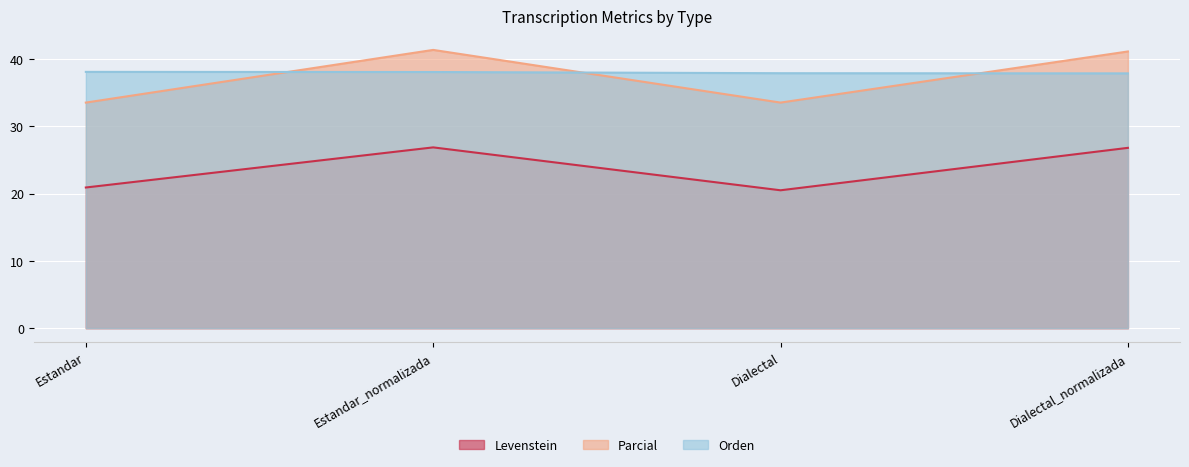

What is the lowest value of the Parcial series?

33.5